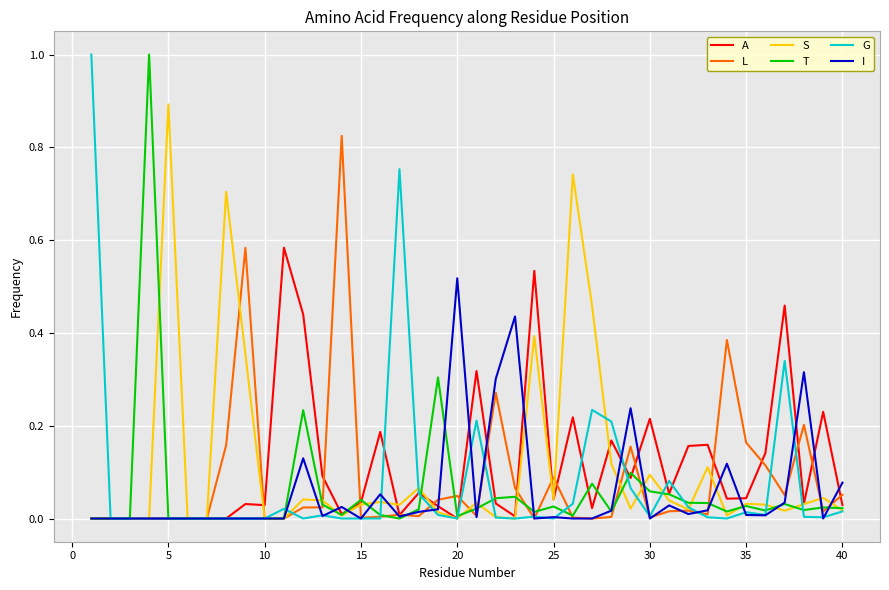

What is the maximum value for T?

1.0